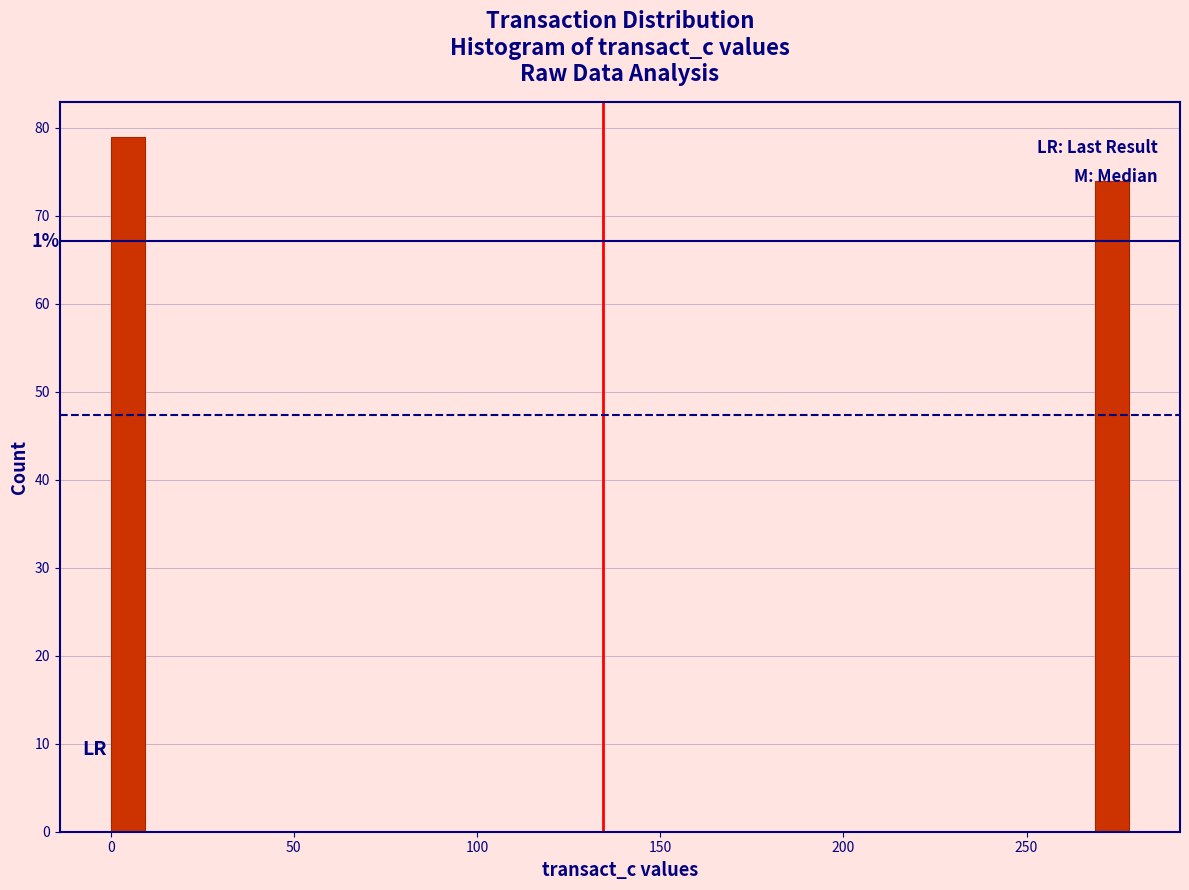

Read against the x-axis, roughly where is the centre of the tallest bar?

5